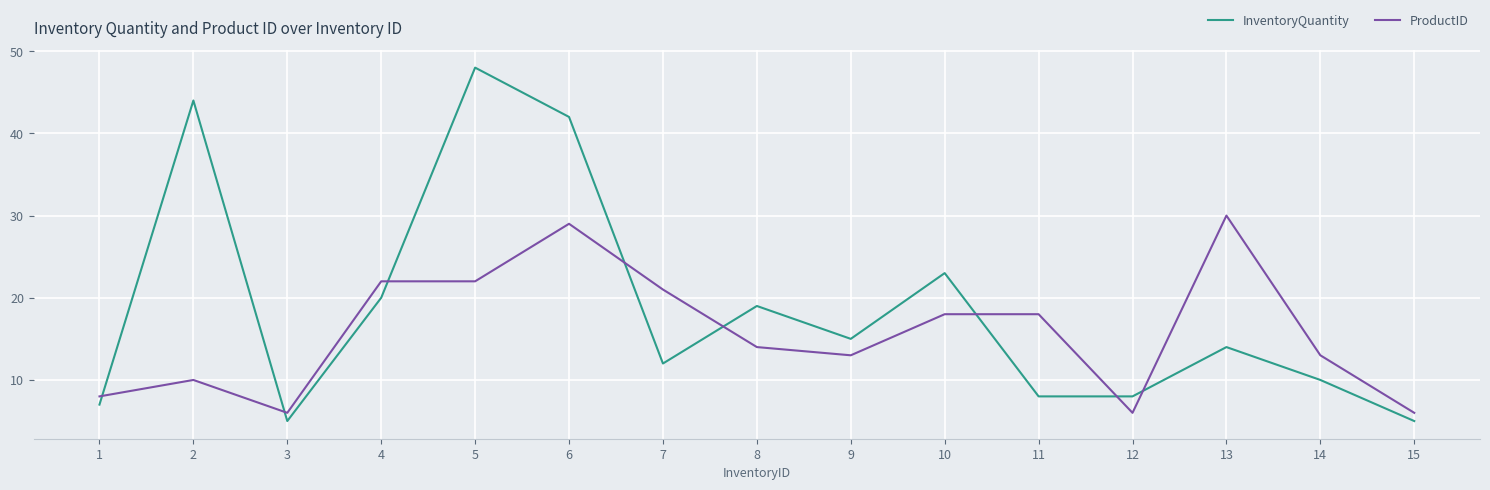

The ProductID series shows 4 at 4. True or false?

False